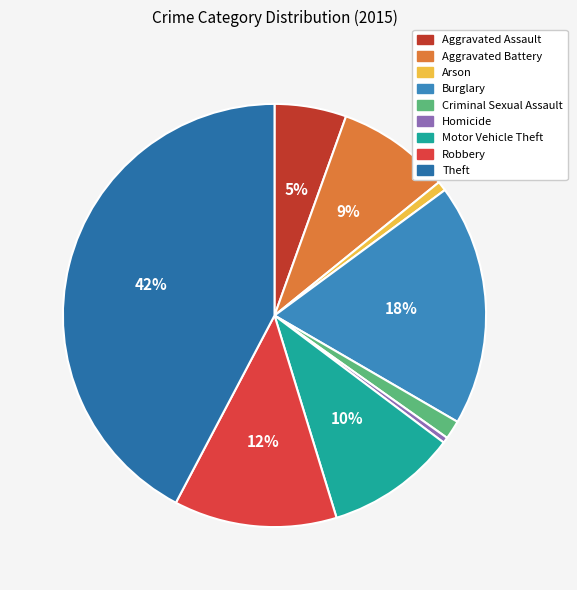

Rank the categories by value from lowest to highest.

Homicide, Arson, Criminal Sexual Assault, Aggravated Assault, Aggravated Battery, Motor Vehicle Theft, Robbery, Burglary, Theft